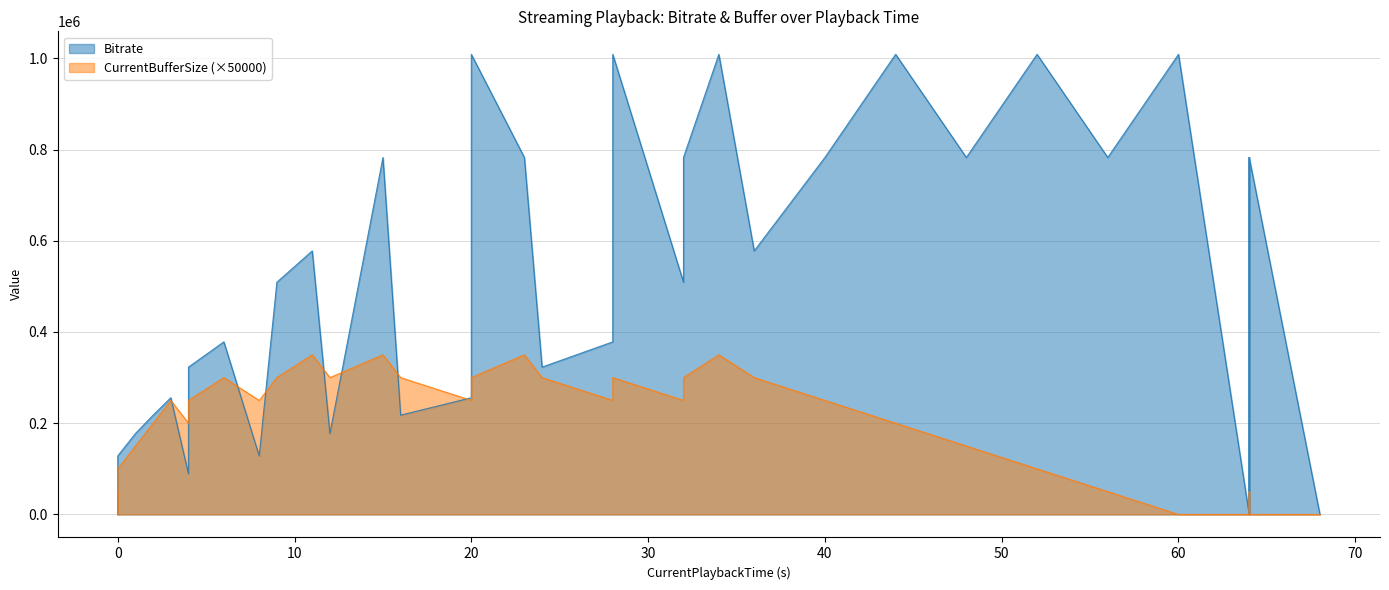

What is the difference between the maximum and minimum values in the Bitrate series?

1008699